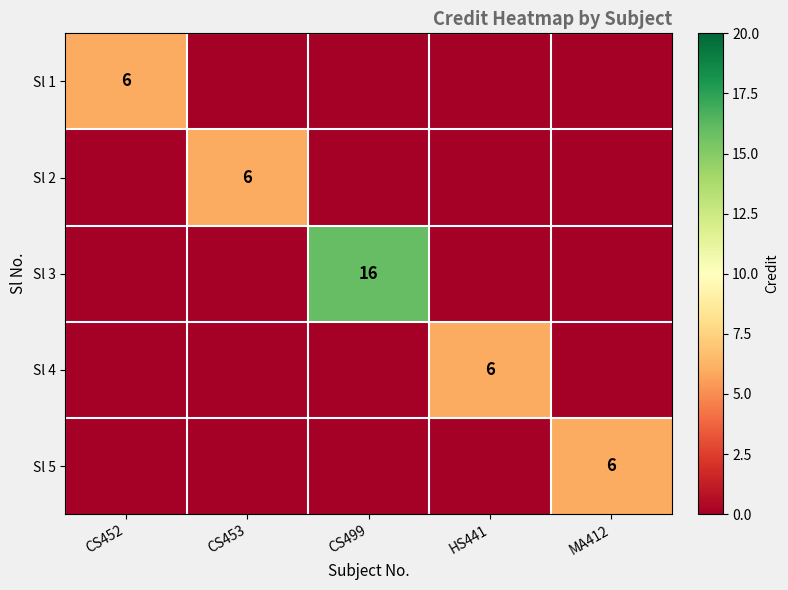

The Sl 1 series shows 6 at CS452. True or false?

True